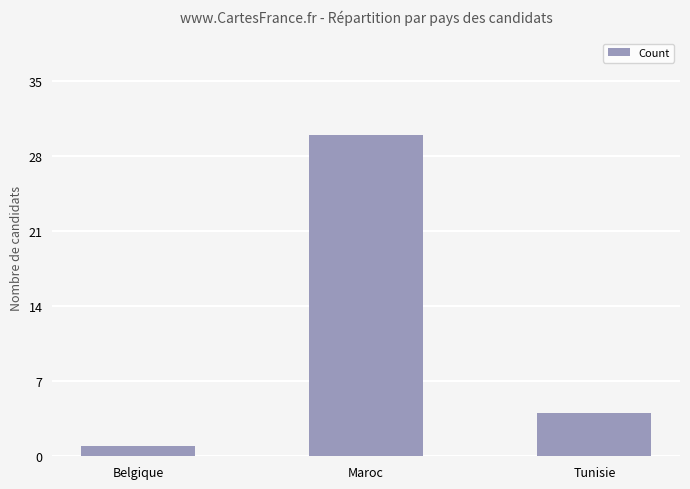

Reading left to right, list all the values displayed in this chart.

Belgique=1	Maroc=30	Tunisie=4